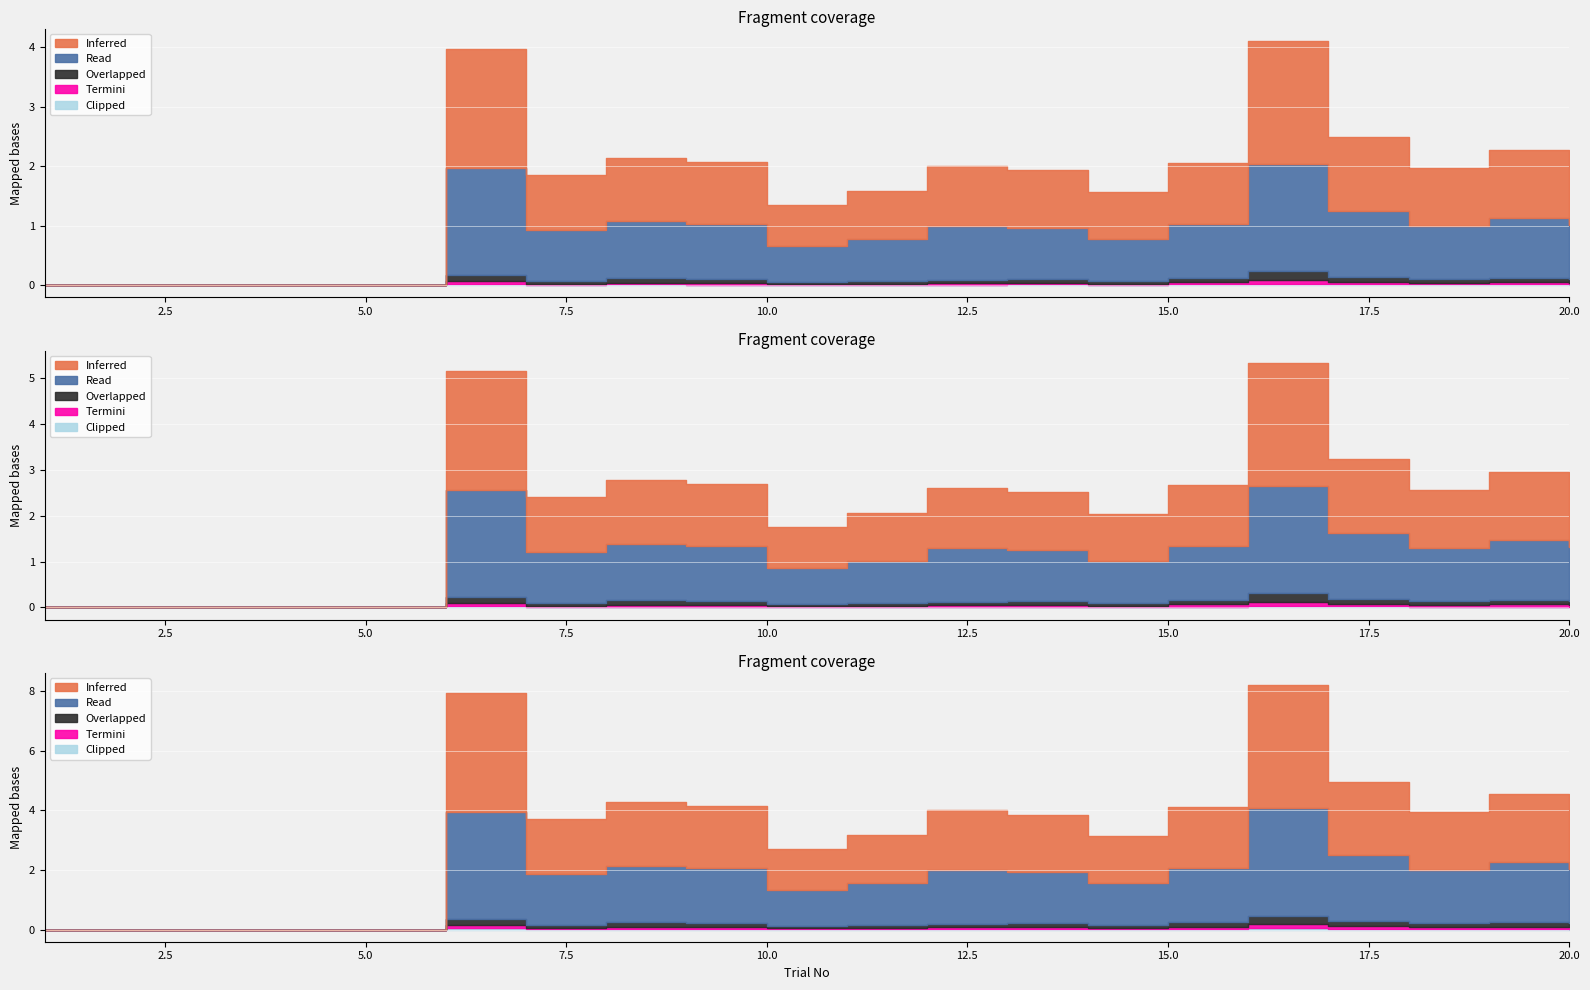

How many lines are shown in the chart?

5